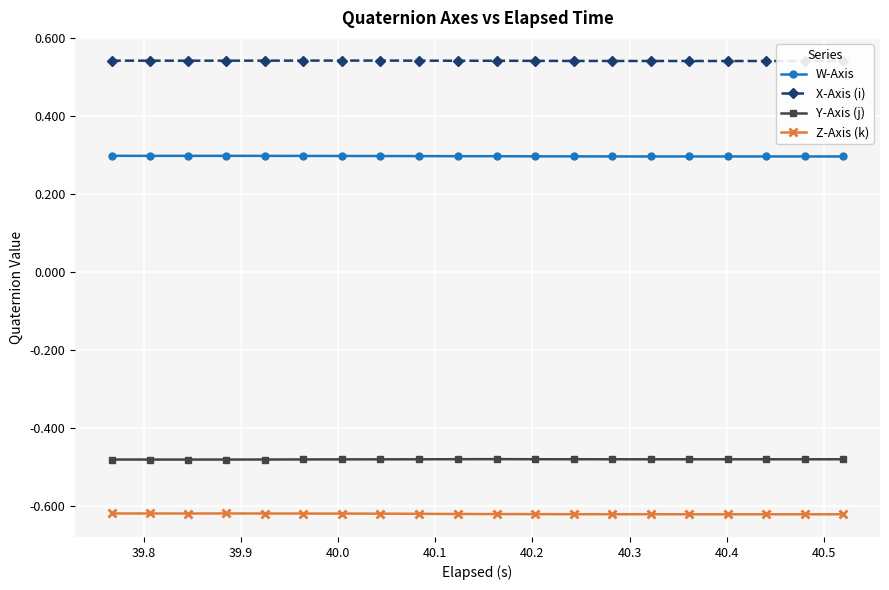

What is the average value of the X-Axis (i) series?

0.5